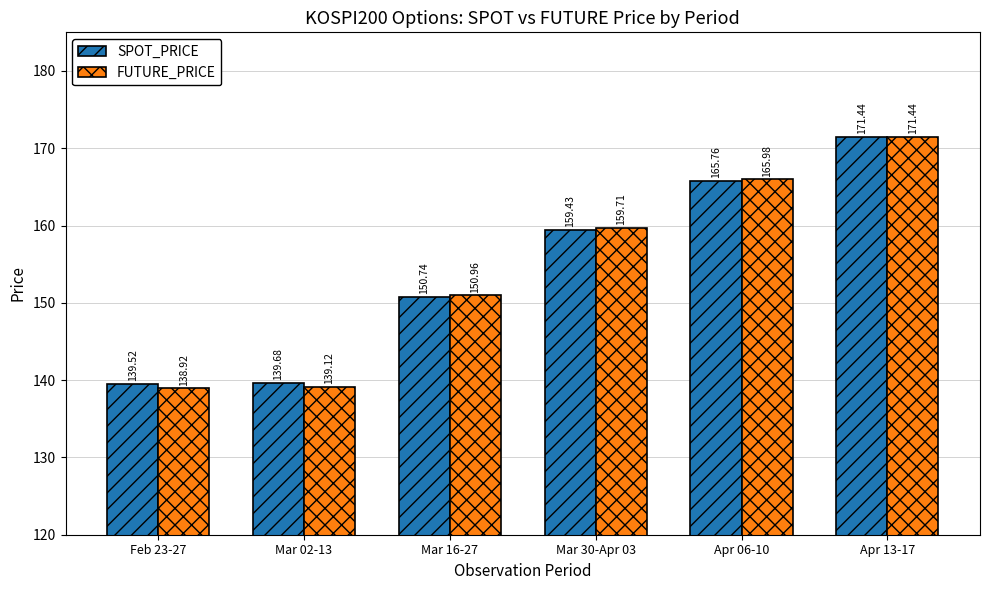

How many data points does each series have?

6